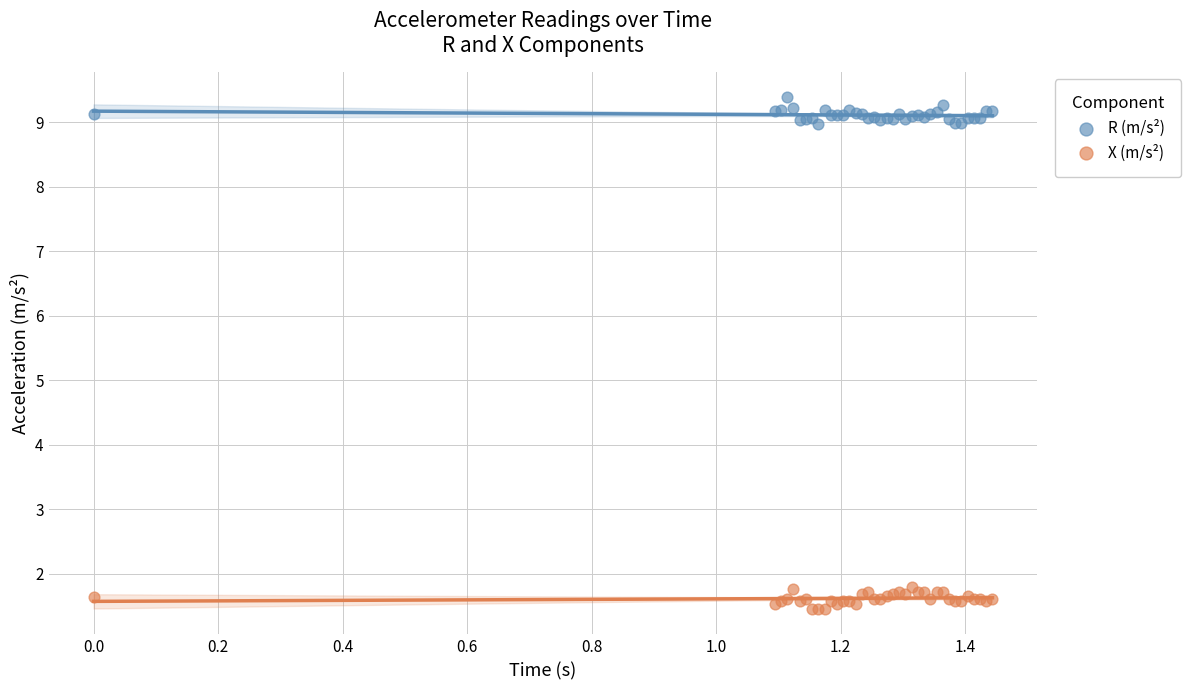

Which series contains the highest Y value?

R (m/s²)